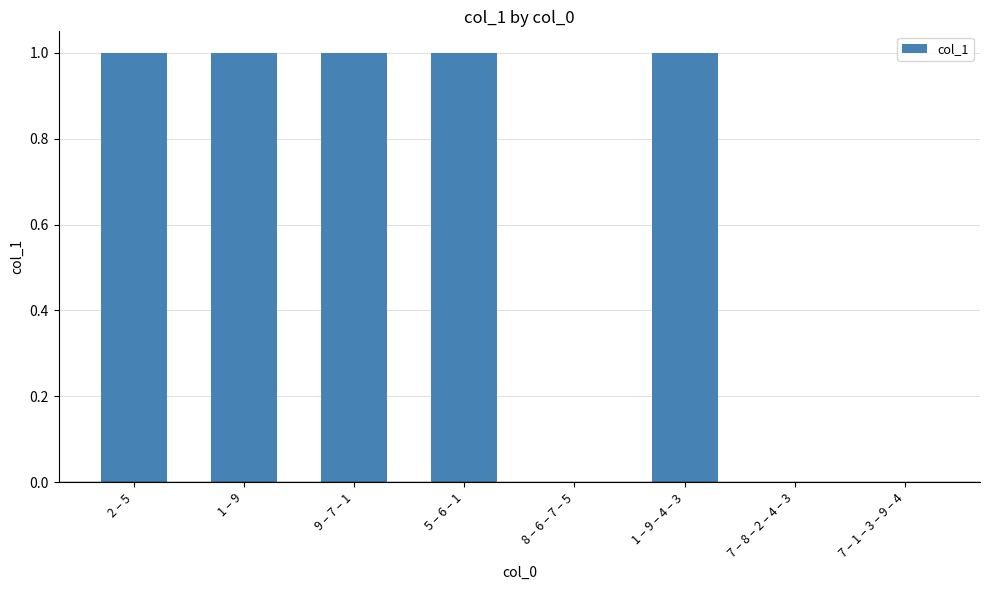

Which has a higher value, 8 – 6 – 7 – 5 or 9 – 7 – 1?

9 – 7 – 1